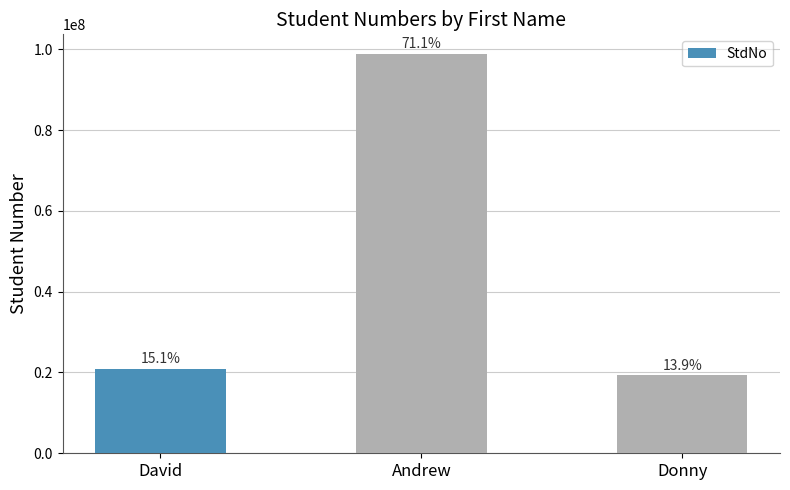

How many bars are there in total?

3